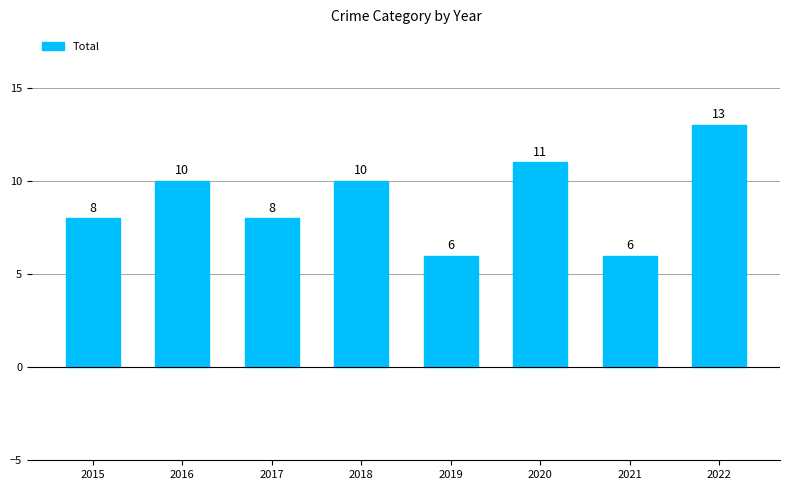

Reading right to left, extract all data points from this chart.

2022=13	2021=6	2020=11	2019=6	2018=10	2017=8	2016=10	2015=8